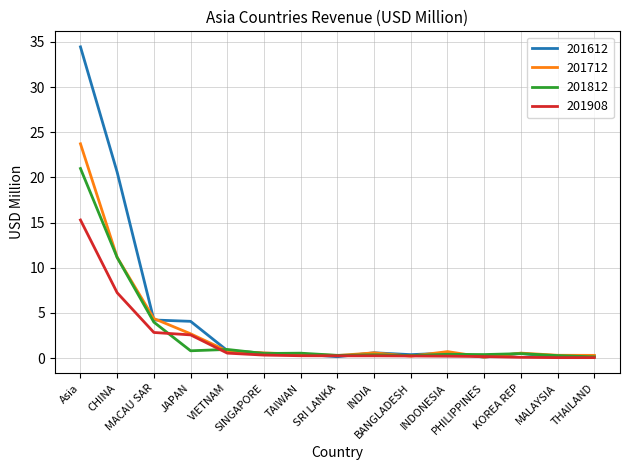

True or false: 201812 has more than 0 points higher than both neighbors.

True